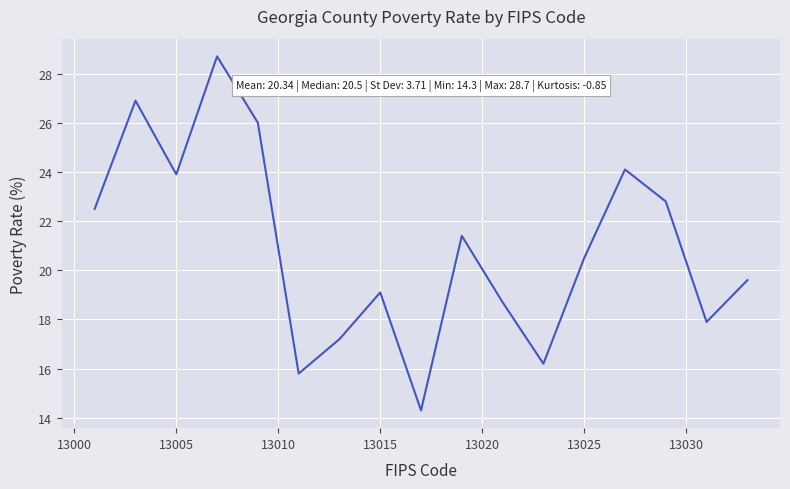

Reading right to left, list all the values displayed in this chart.

19.6	17.9	22.8	24.1	20.5	16.2	18.7	21.4	14.3	19.1	17.2	15.8	26.0	28.7	23.9	26.9	22.5